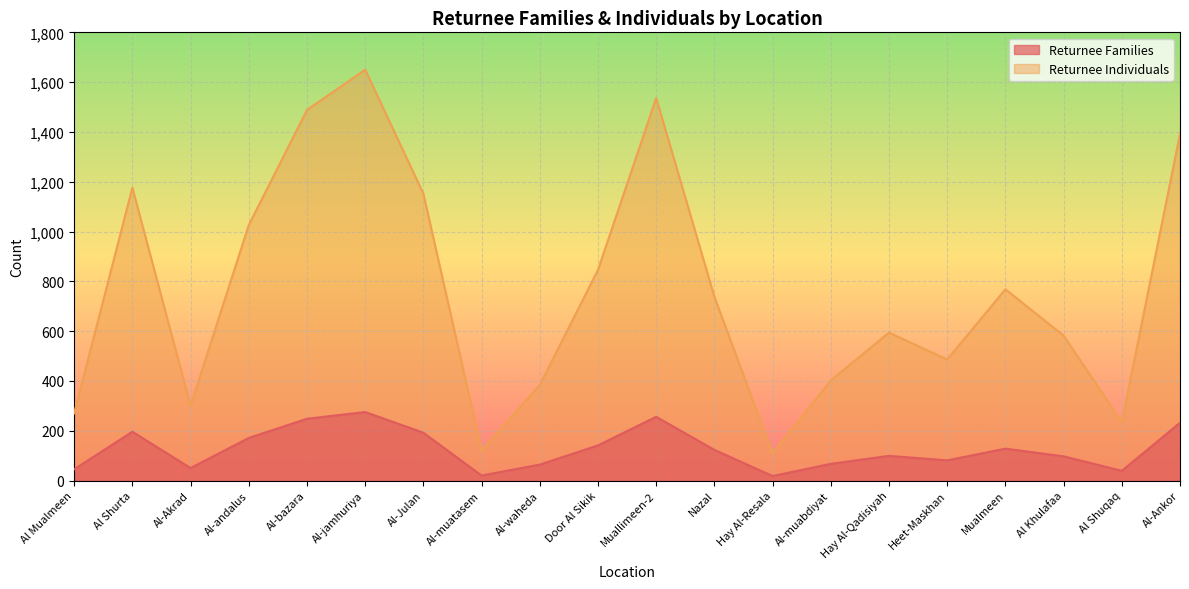

Rank the series by their average value, from highest to lowest.

Returnee Individuals, Returnee Families